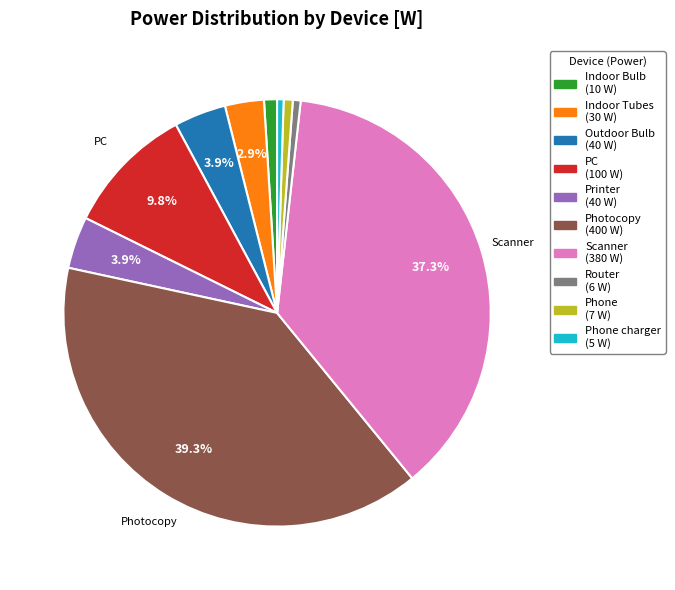

Does any single category account for the majority?

No